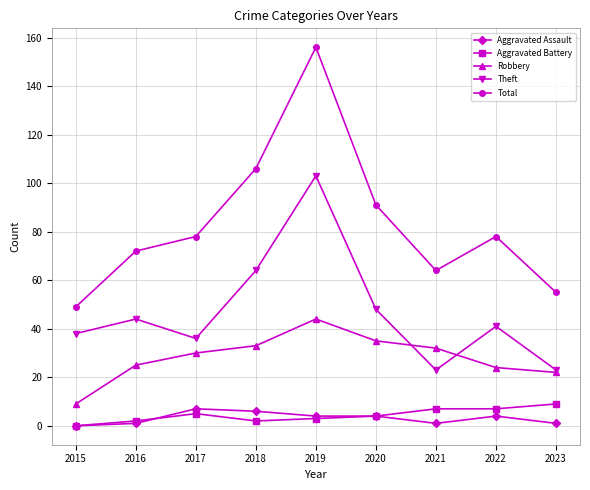

What is the difference between the Aggravated Battery values at 2021 and 2016?

5